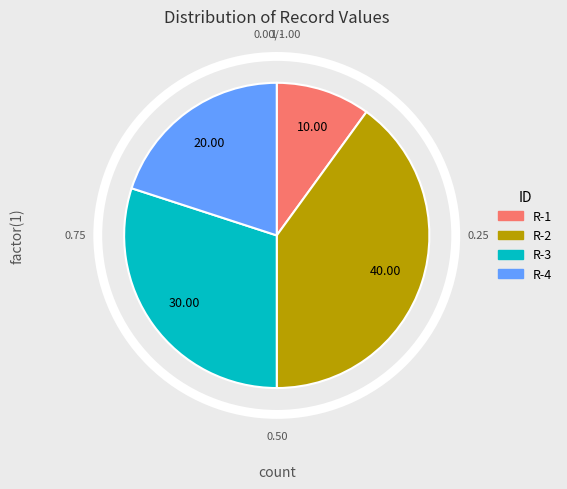

Does R-2 account for over 50% of the chart?

No